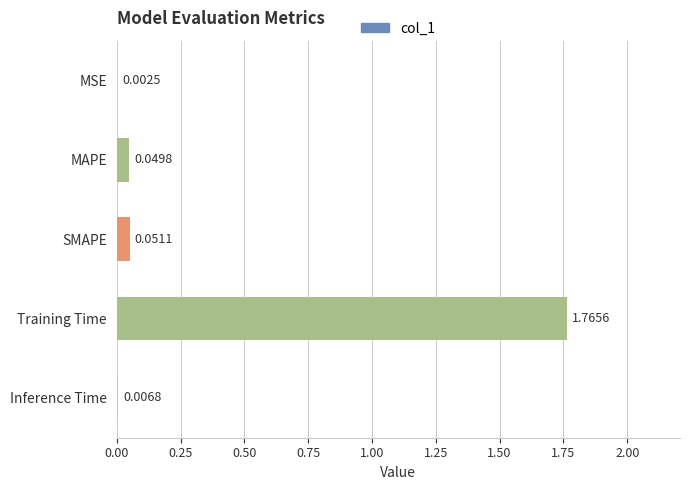

Which category has the highest value across all series?

Training Time